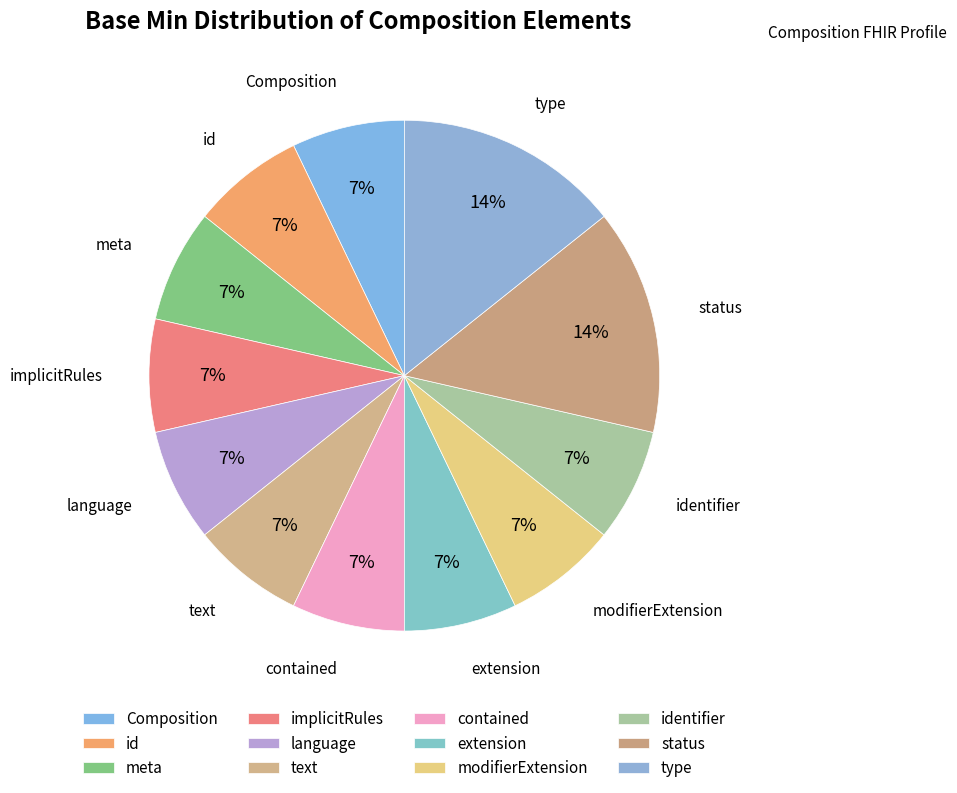

How many slices are in this pie chart?

12